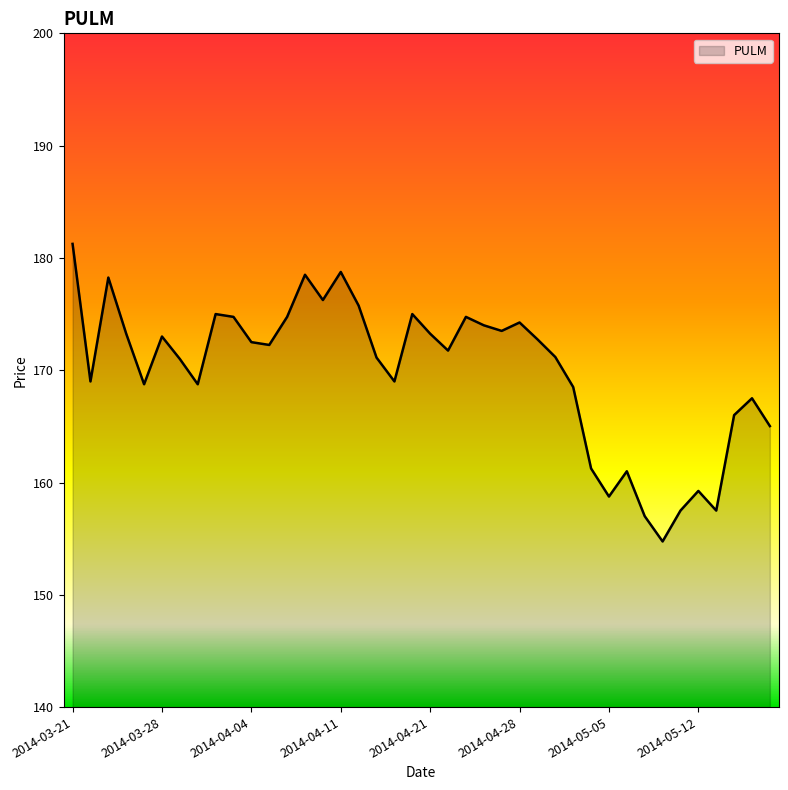

What is the minimum value shown in the chart?

154.8